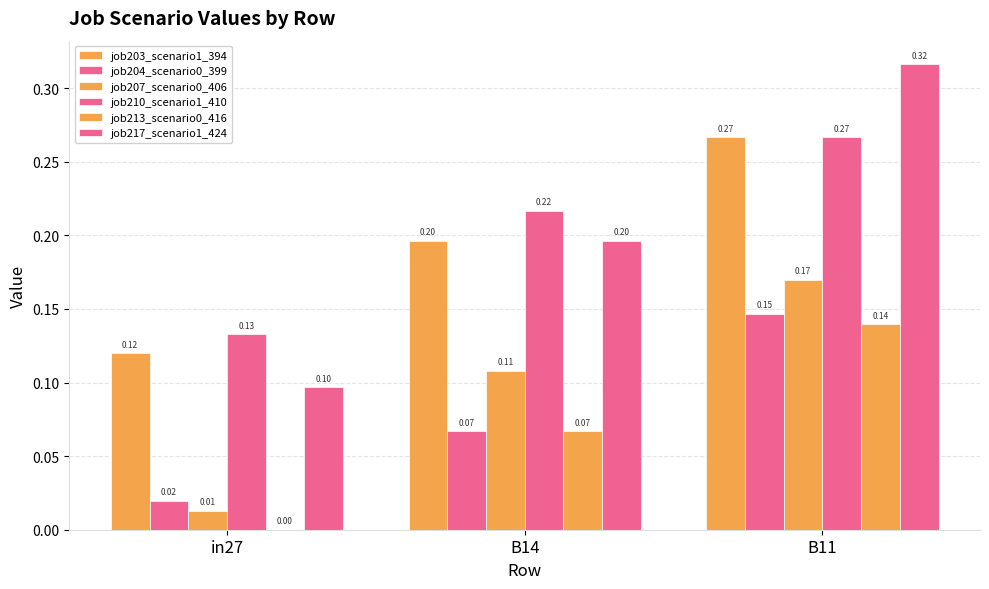

Rank the categories by job207_scenario0_406 value from highest to lowest.

B11, B14, in27